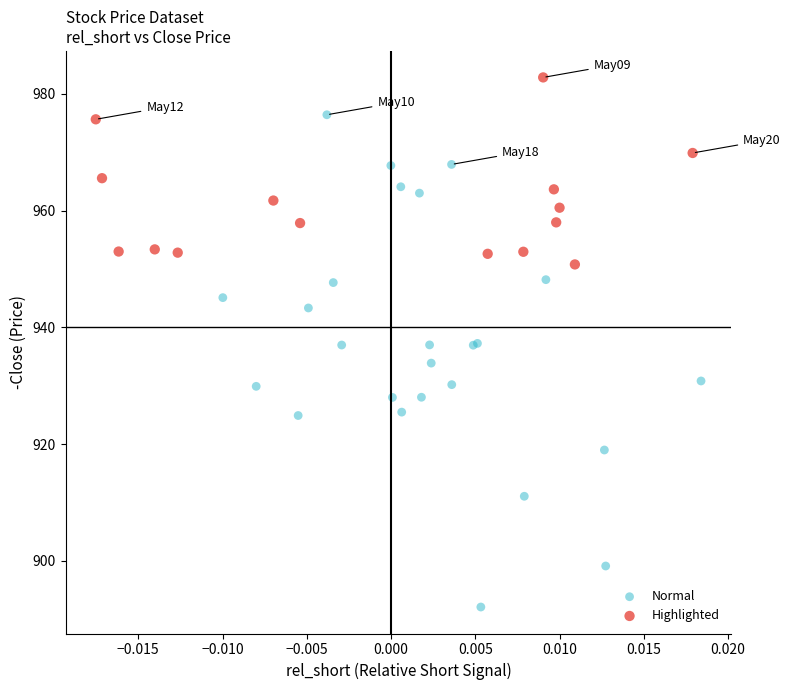

Which series reaches the minimum Y coordinate?

Normal